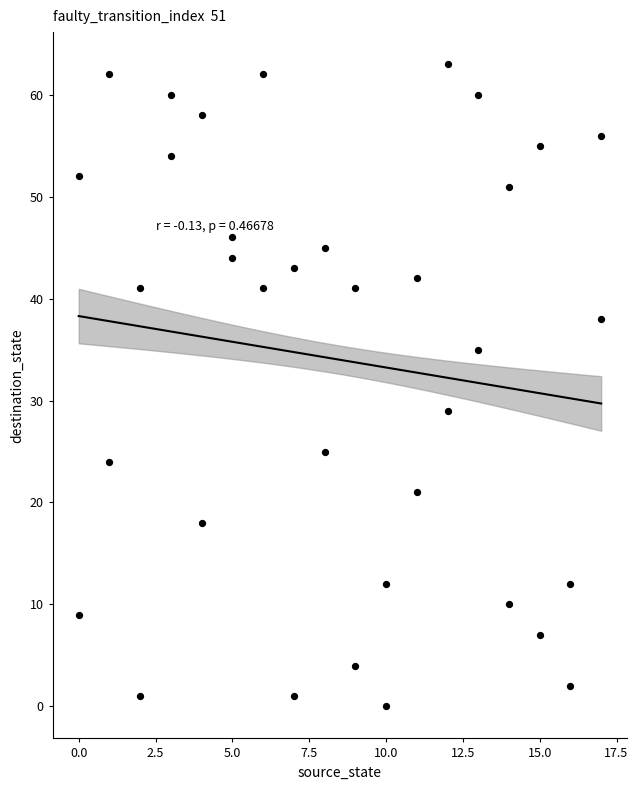

What is the range of Y values (max minus min)?

63